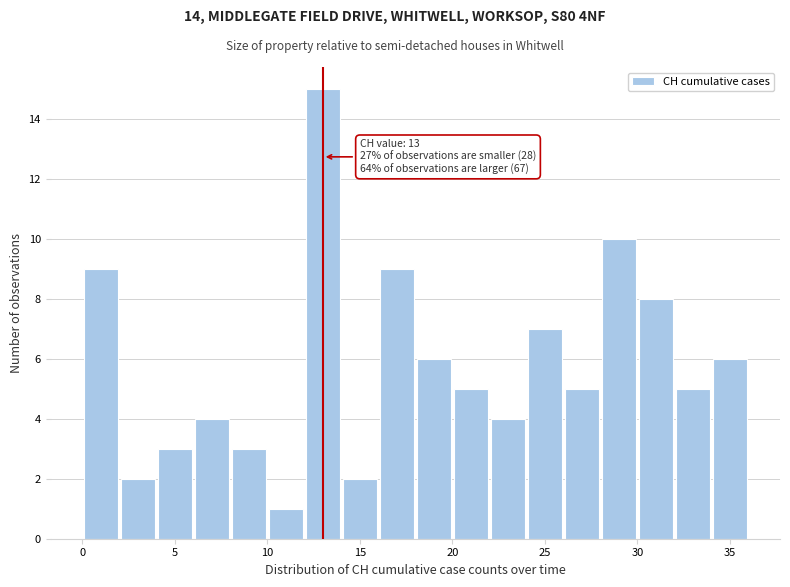

Which range on the x-axis has the tallest bar?

12 to 14